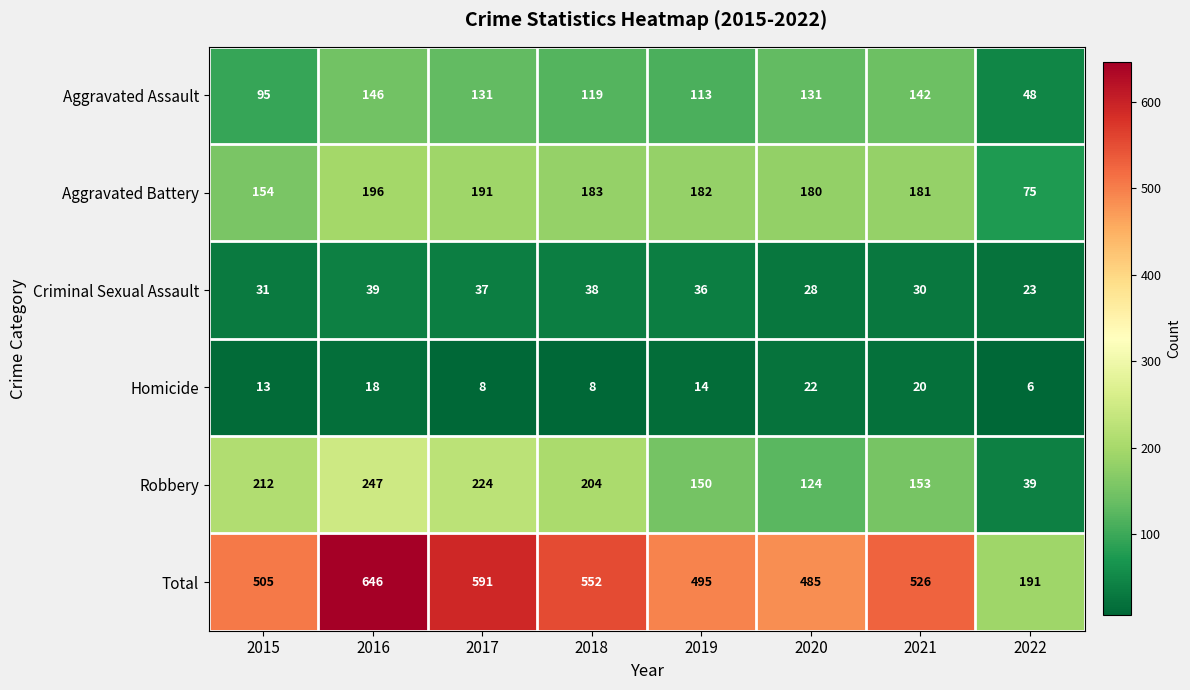

Where does the Robbery series first go above 204?

2015